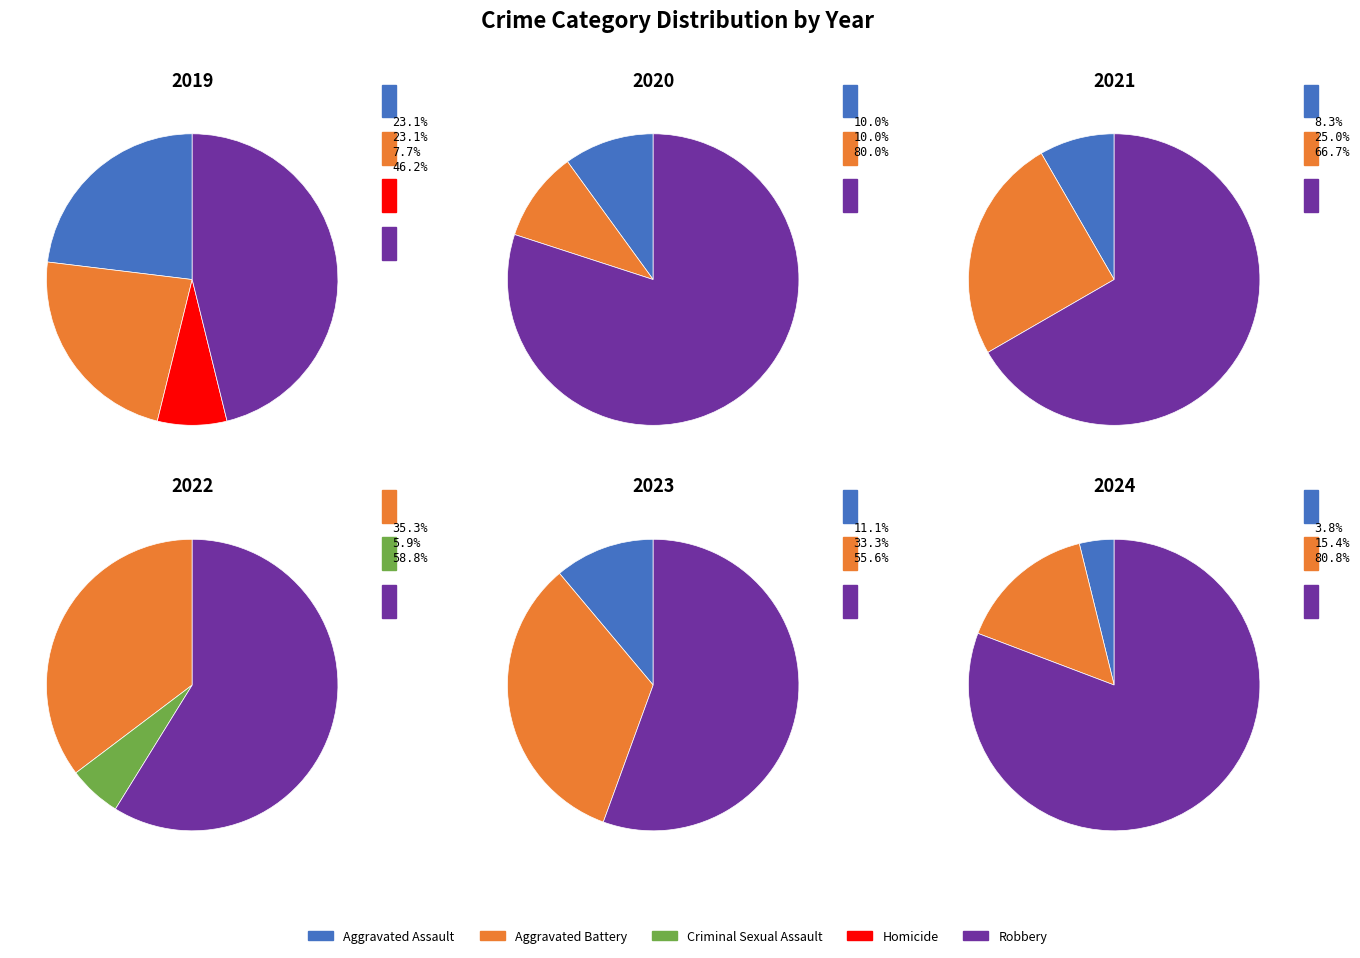

What is the largest slice in the pie chart?

Robbery